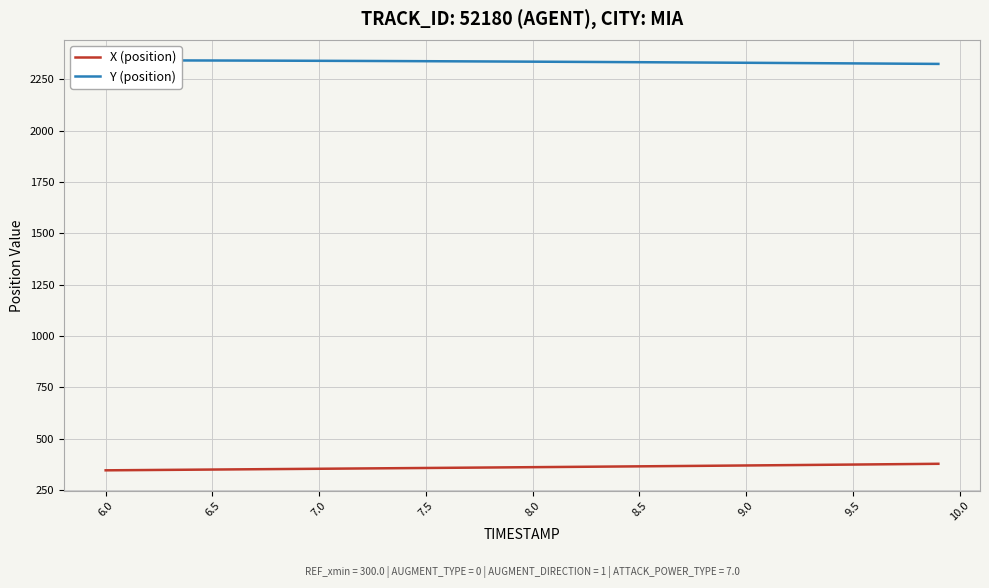

How many series are shown in this chart?

2